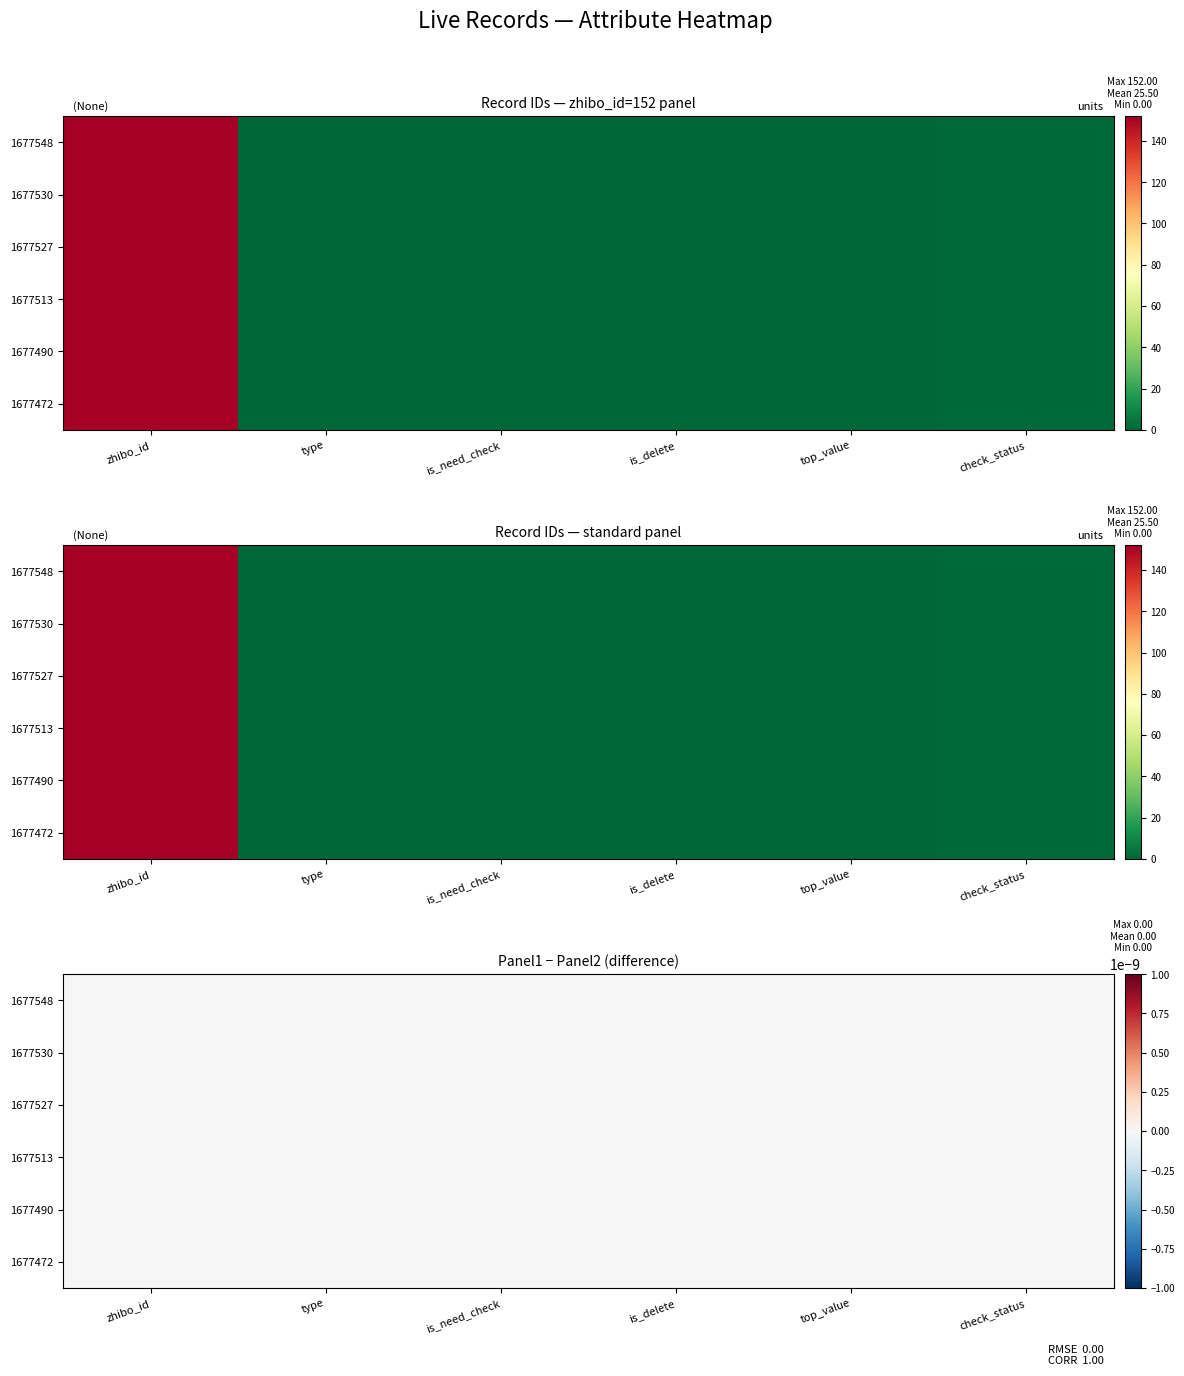

Is it true that 1677548 equals 1 at check_status?

False